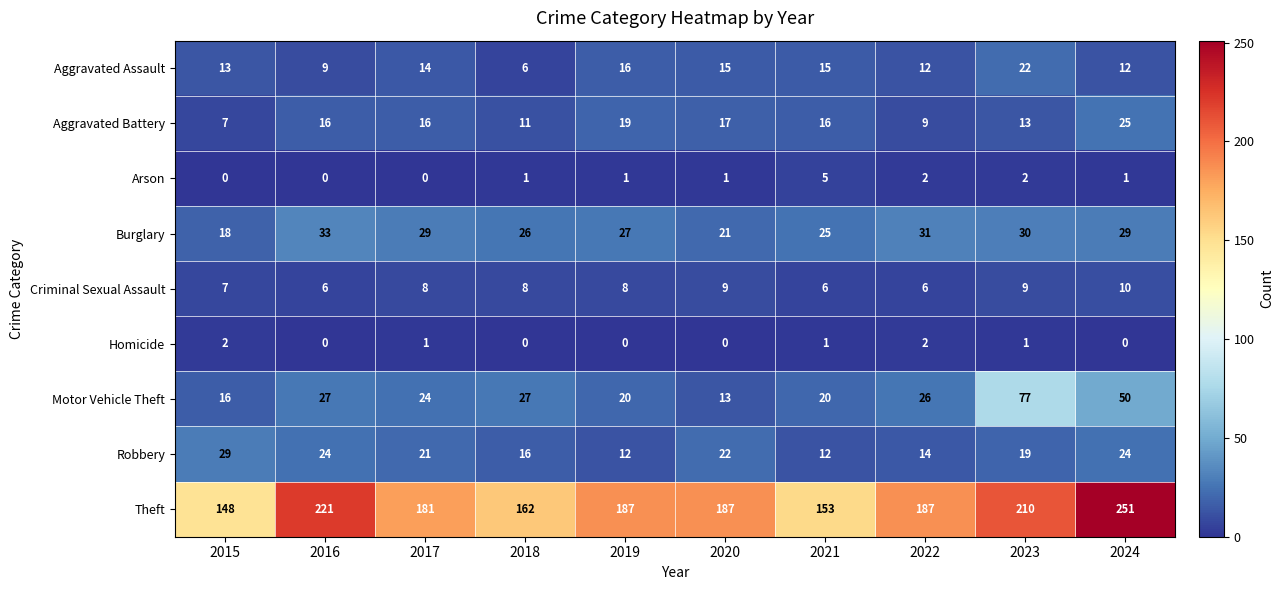

Which series changed the most between 2016 and 2019?

Theft